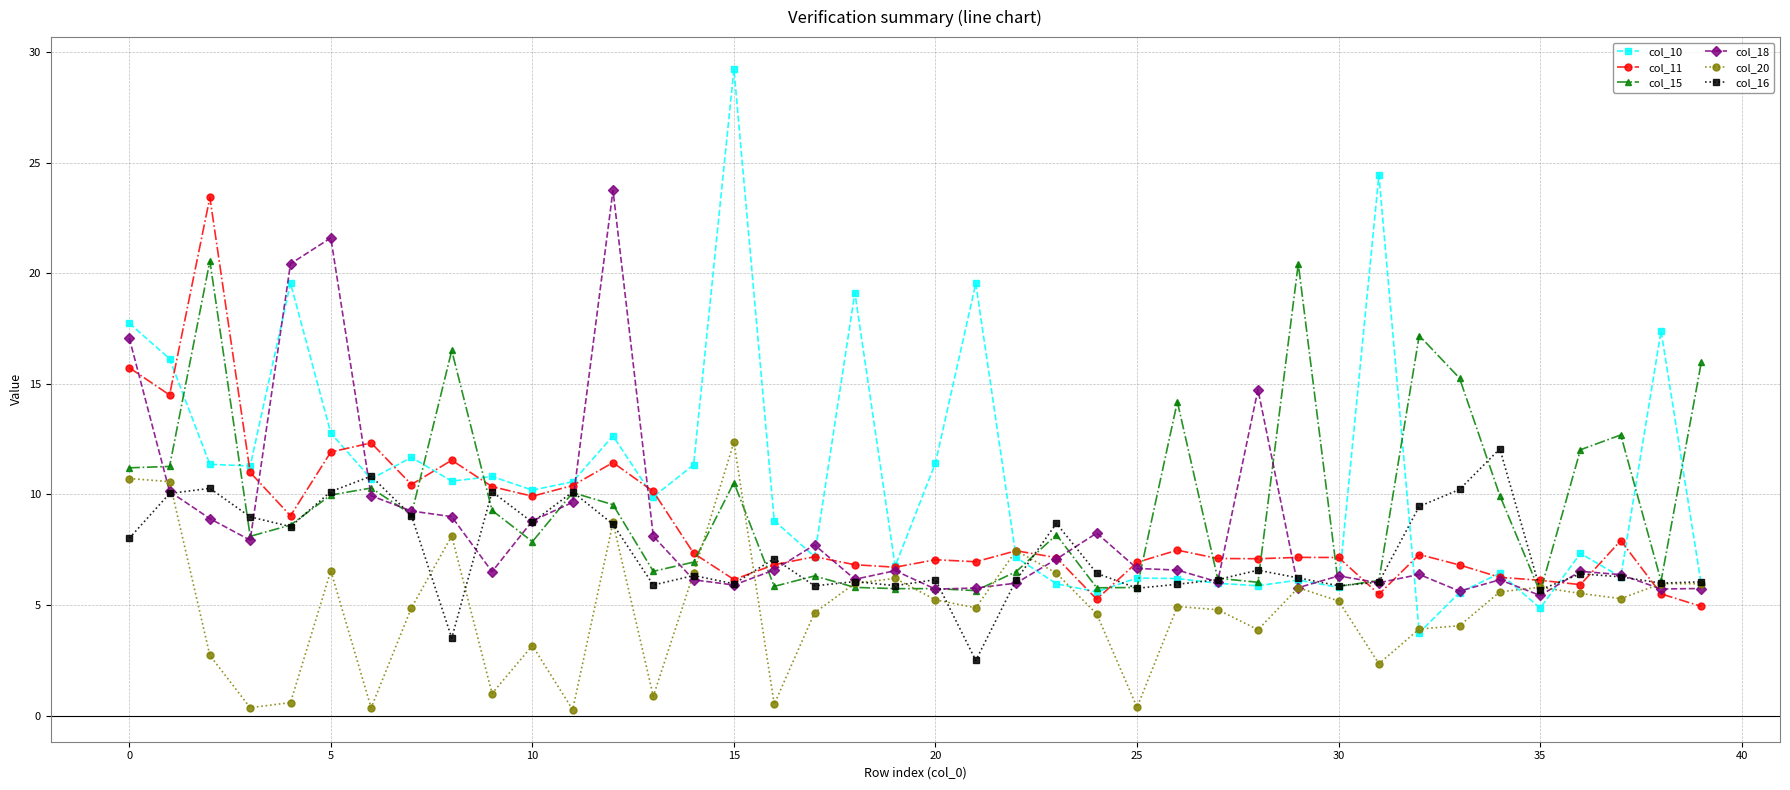

What is the value of the col_18 point at the 28th from the left?

6.0